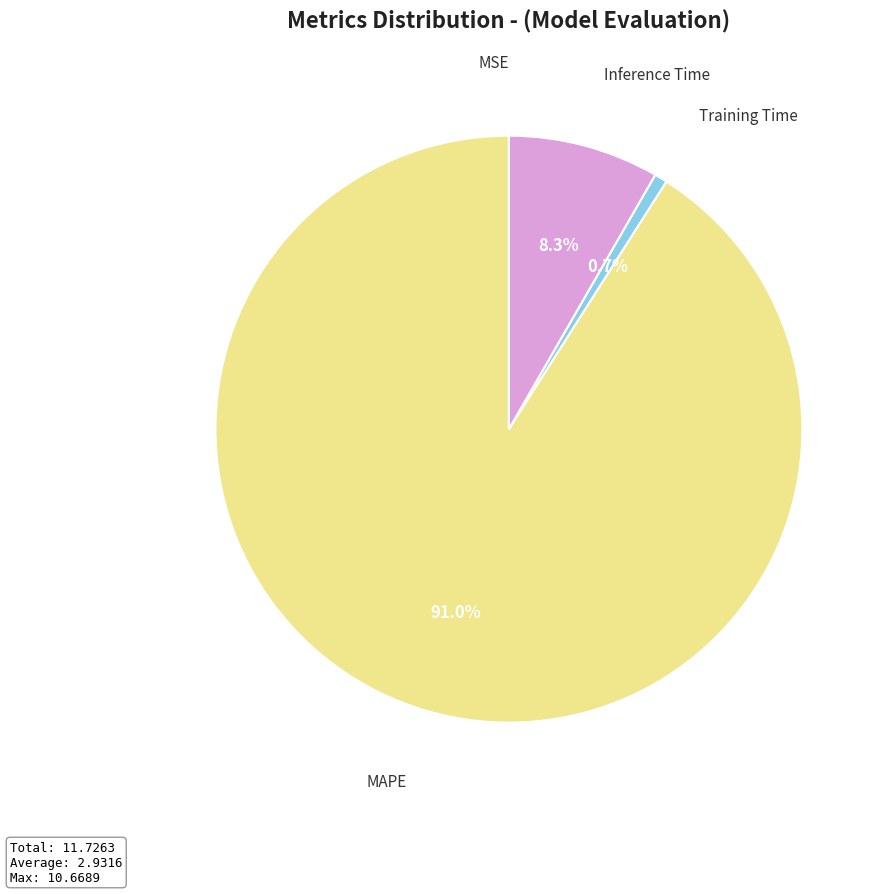

What is the largest slice in the pie chart?

MAPE